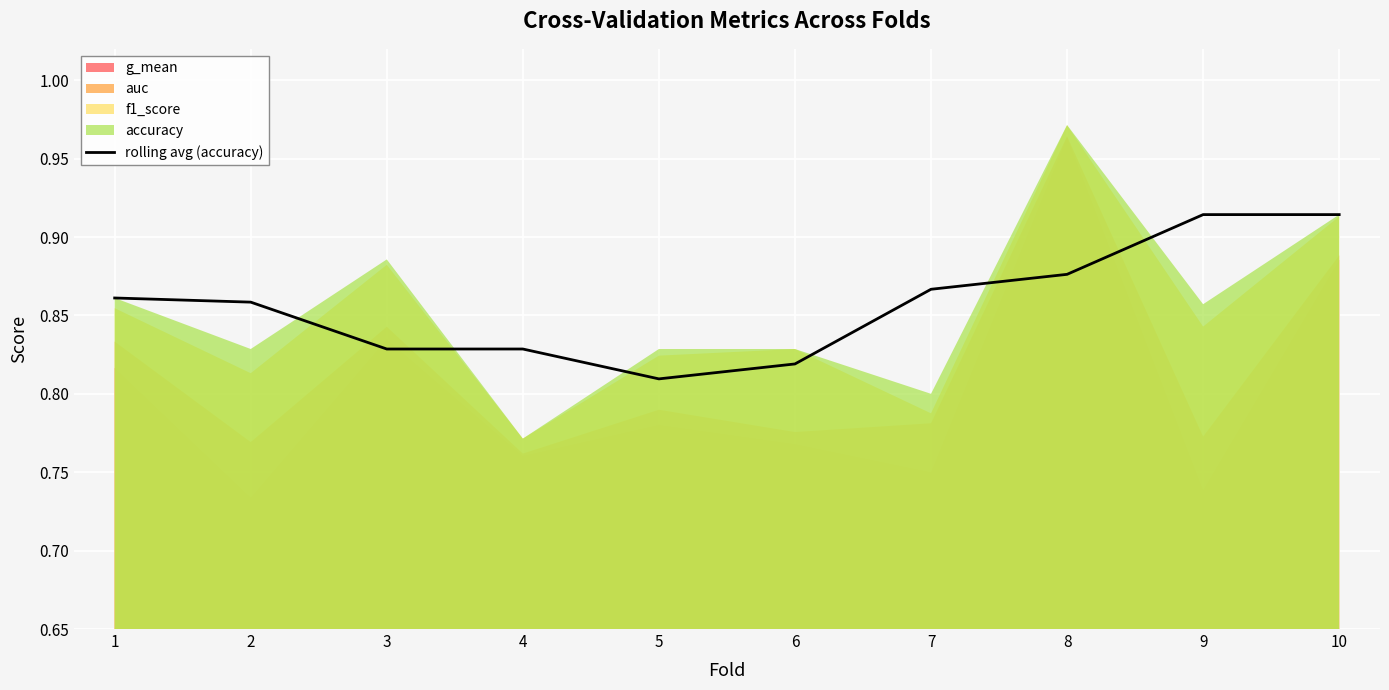

The value of rolling avg (accuracy) at 2 is 0.3. True or false?

False